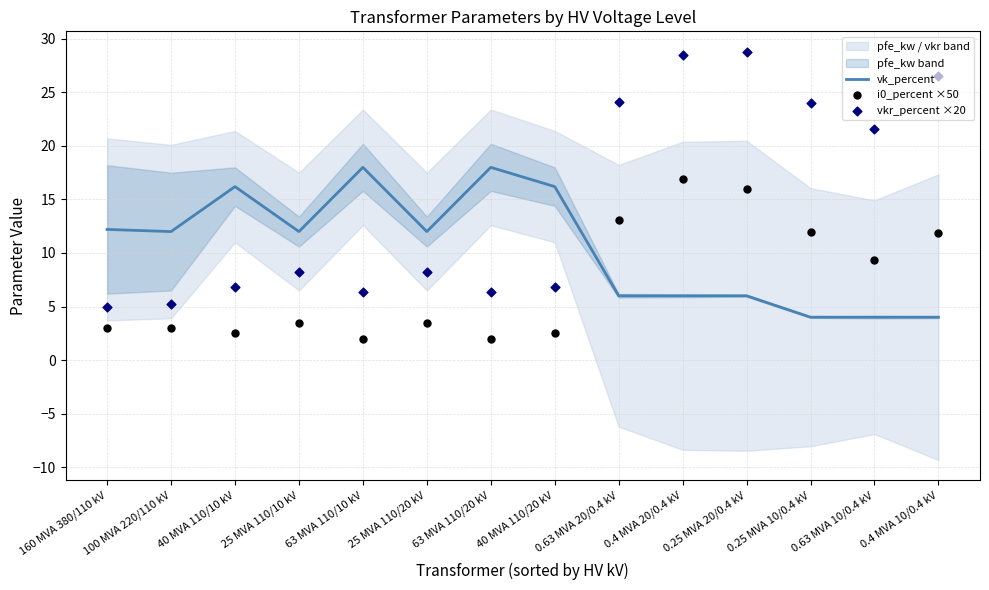

At how many categories does at least one series exceed 14?

10